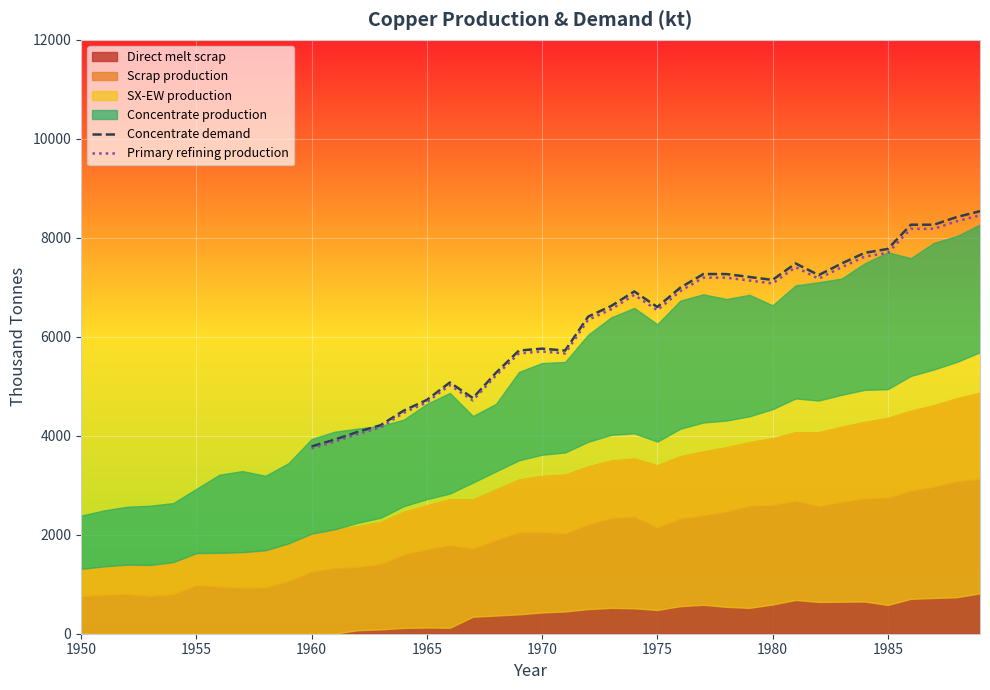

The value of Concentrate demand at 1960 is 3784.0. True or false?

True